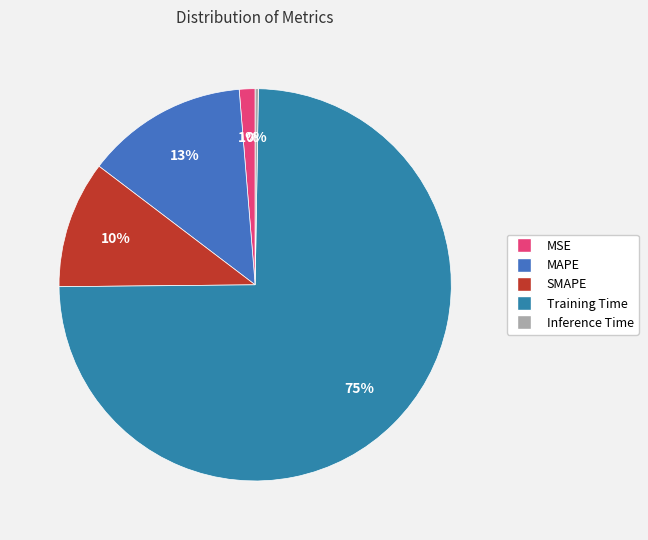

What is the smallest slice in the pie chart?

Inference Time